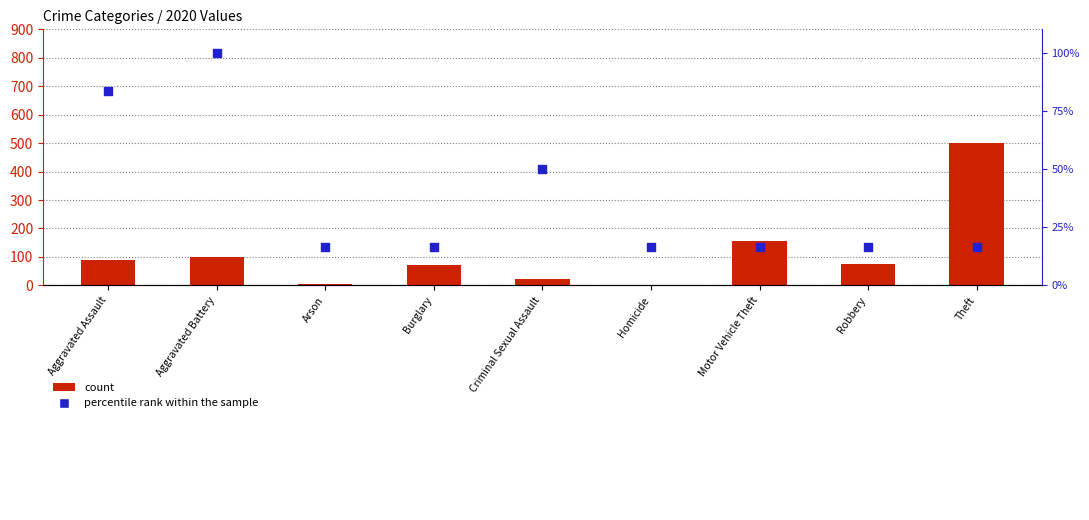

Which series contains the lowest Y value?

count (2020)